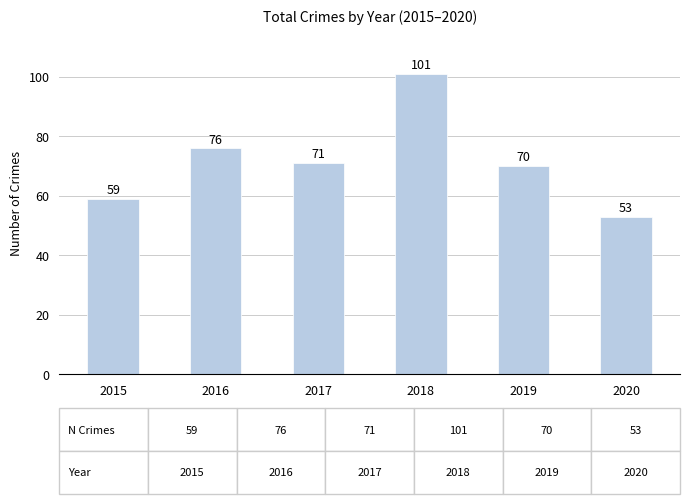

What is the change in value from 2017 to 2019?

-1